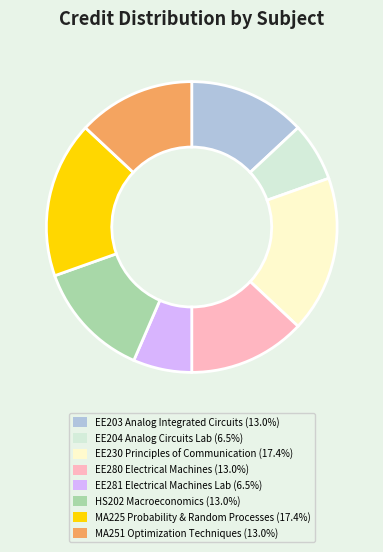

How many segments does this pie chart have?

8